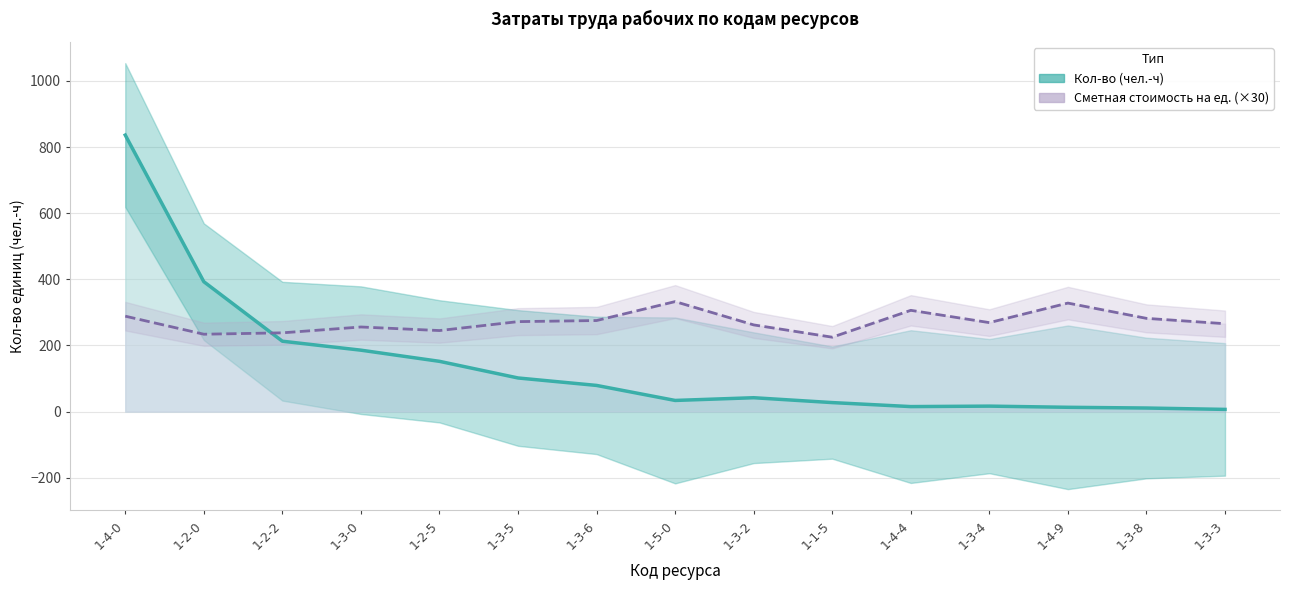

What is the difference between the Кол-во (чел.-ч) values at 1-3-3 and 1-4-0?

829.8